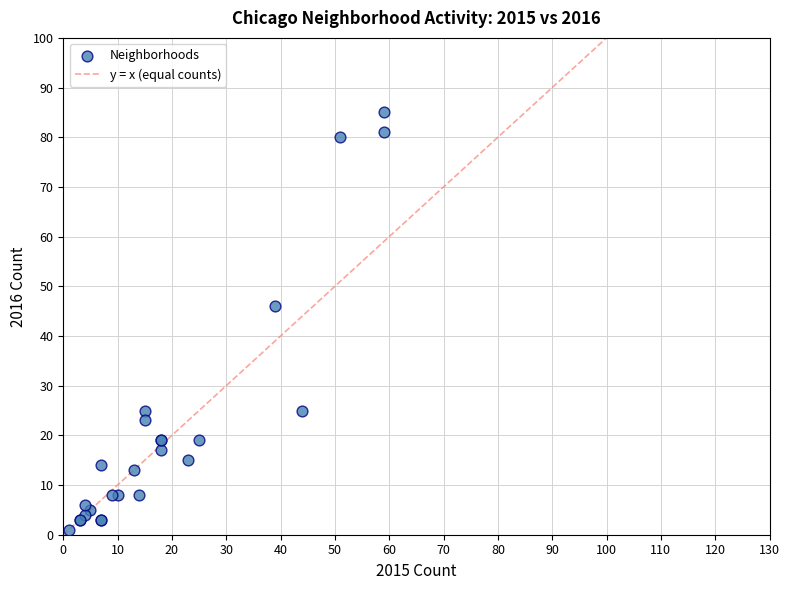

What Y value in the scatter plot is closest to 43?

46